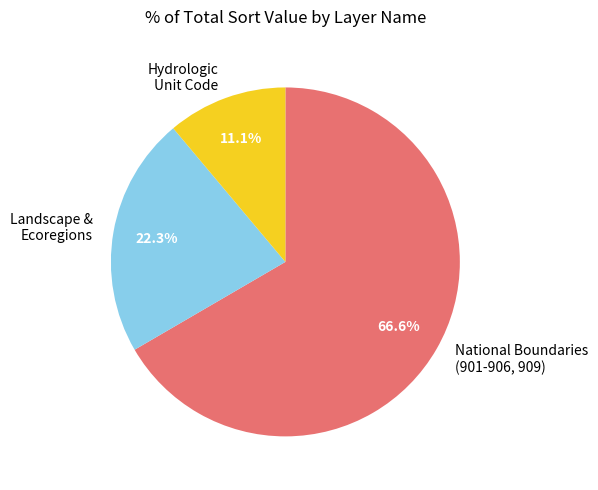

What is the smallest slice in the pie chart?

Hydrologic Unit Code